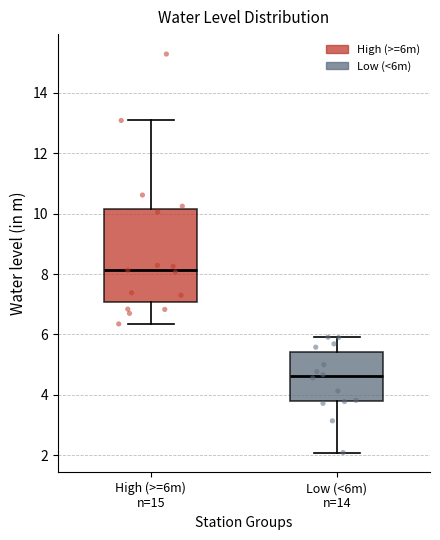

Which box's median line is the highest?

High (>=6m) n=15